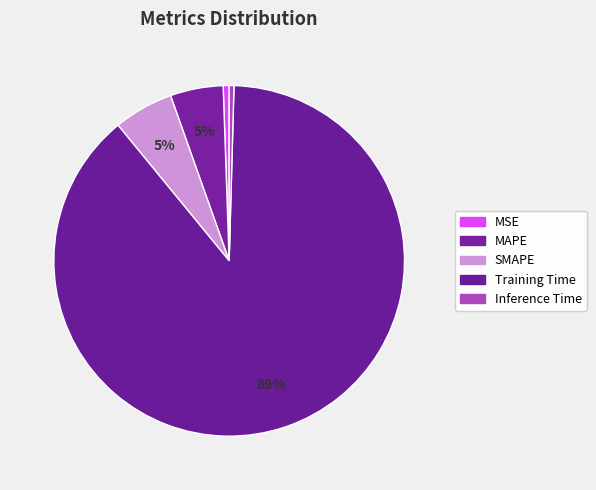

Is there a majority slice in this chart?

Yes